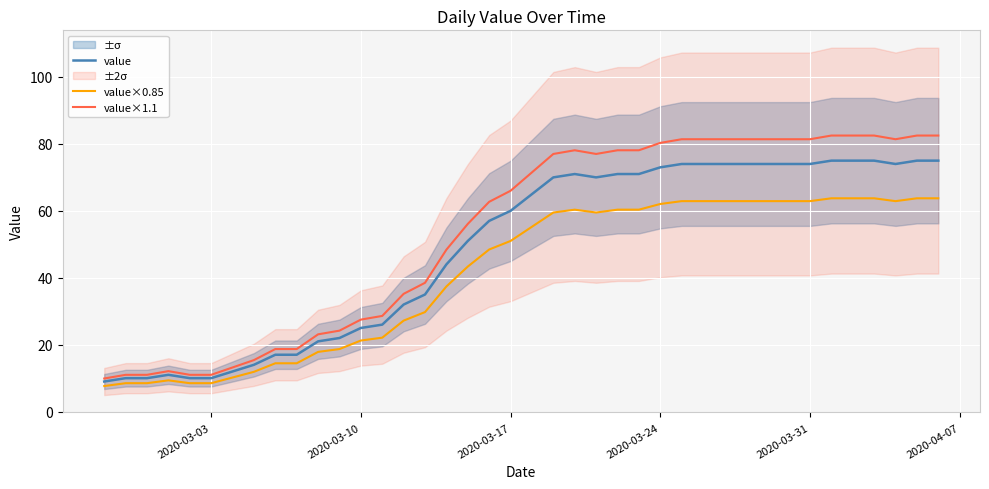

True or false: value×1.1 and value cross at least once.

False